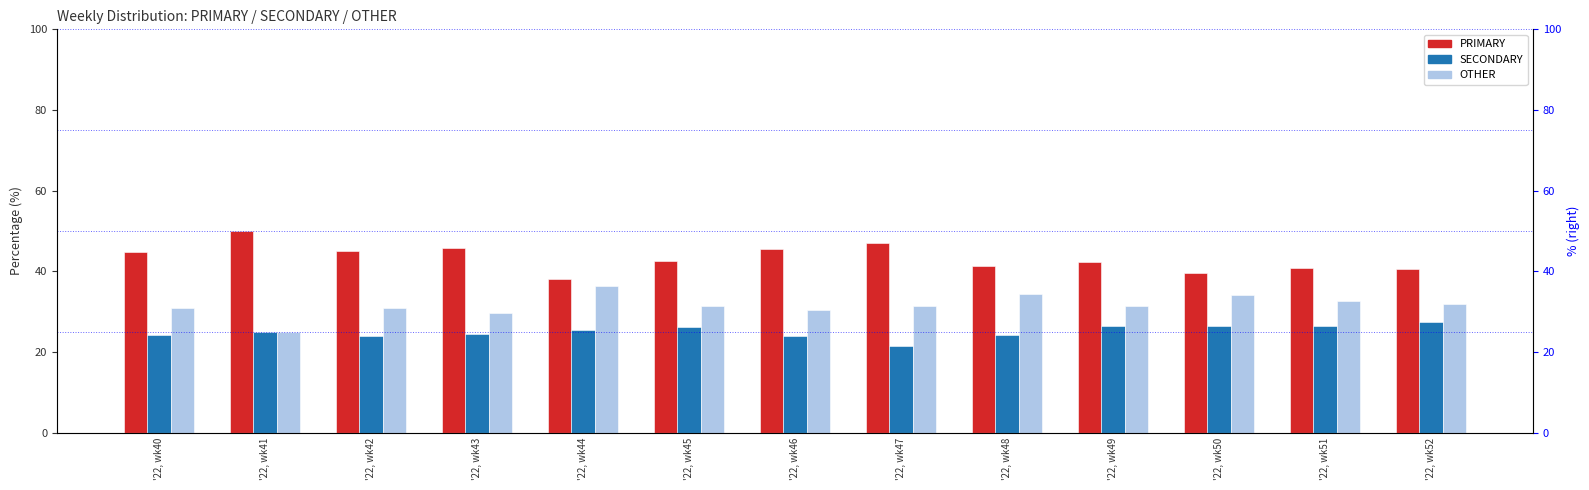

Rank the series by their average value, from lowest to highest.

SECONDARY, OTHER, PRIMARY